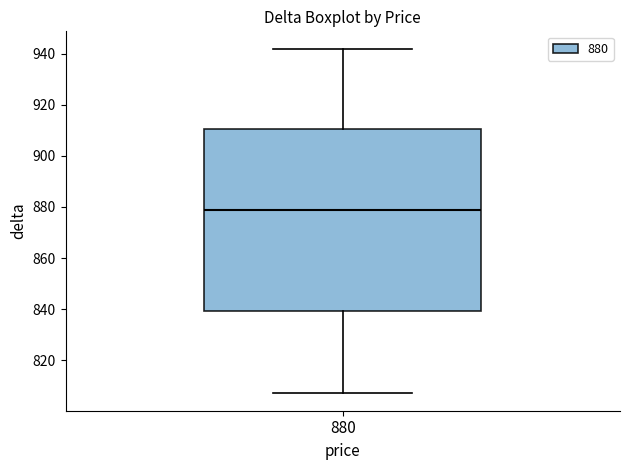

Transcribe this box plot: give where the median line is, the range the box spans, and where the two whiskers end, as read against the y-axis. The values are not printed on the chart, so give them approximately, as read against the axis.

median 880, box 840 to 910, whiskers 808 to 942